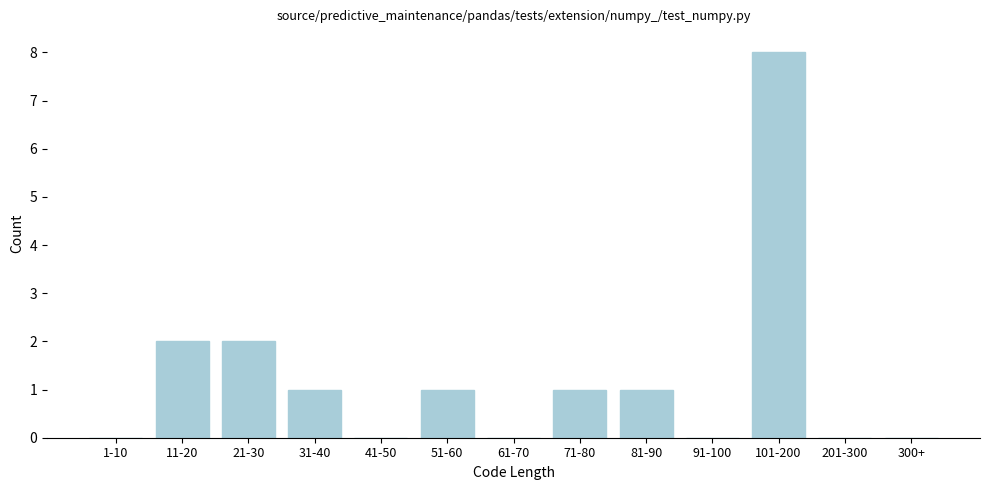

Reading left to right, what are all the values shown in this chart?

1-10=0	11-20=2	21-30=2	31-40=1	41-50=0	51-60=1	61-70=0	71-80=1	81-90=1	91-100=0	101-200=8	201-300=0	300+=0